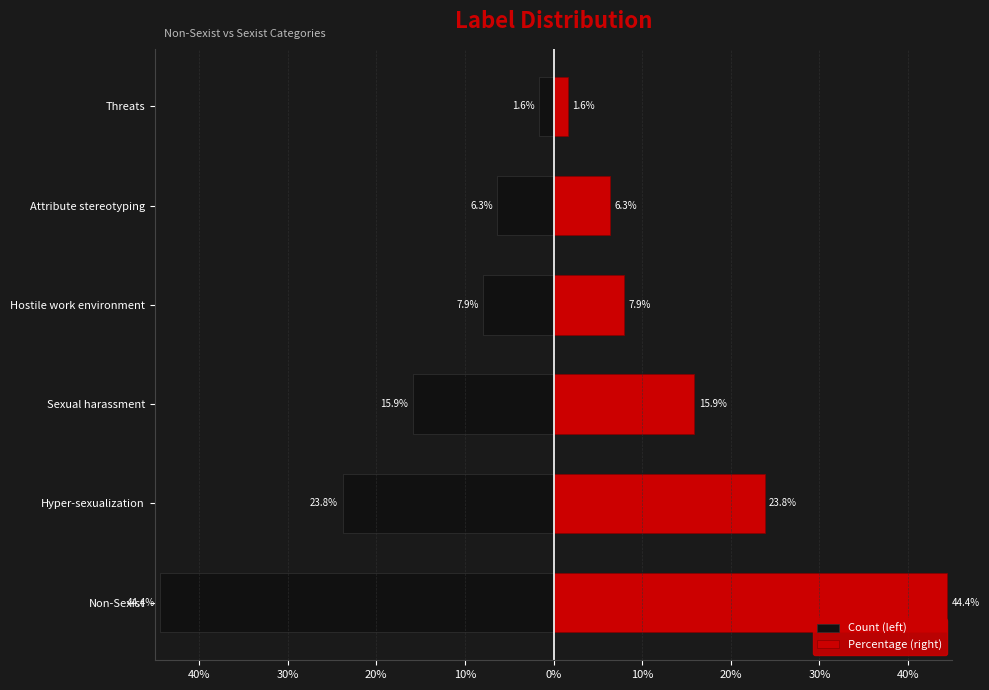

How many categories are shown in the chart?

6